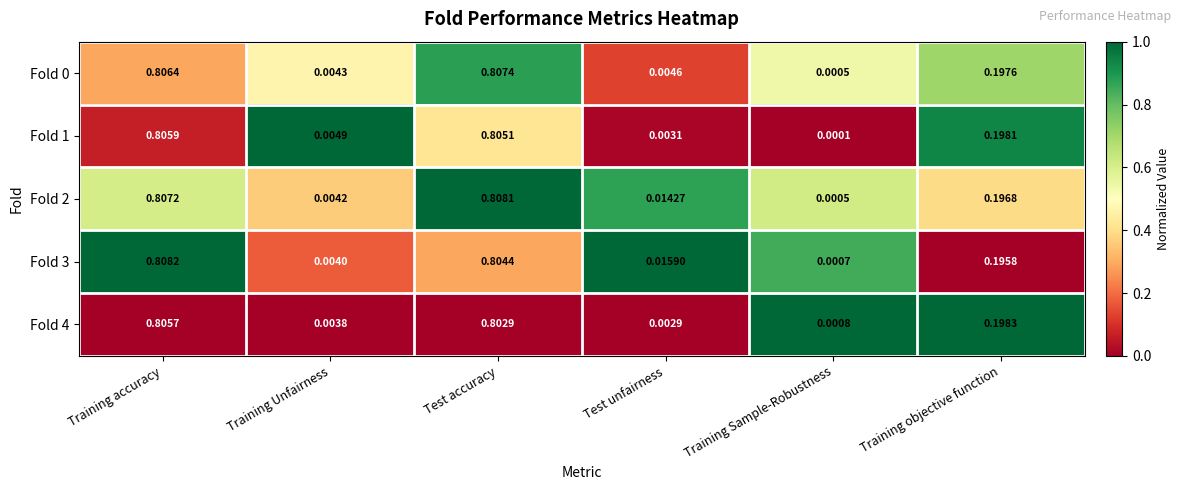

Where is Fold 0 nearest to the value 0?

Training Sample-Robustness